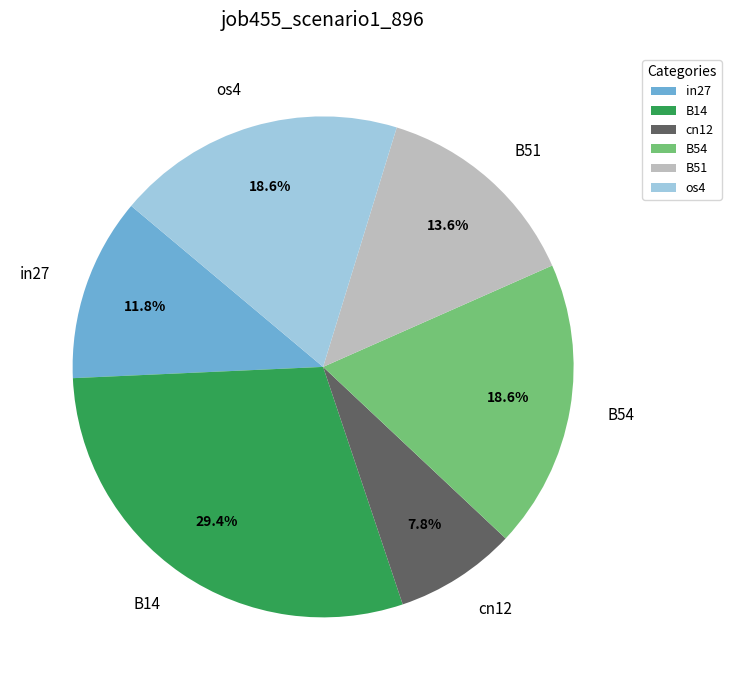

Is B14 the majority of the pie?

No